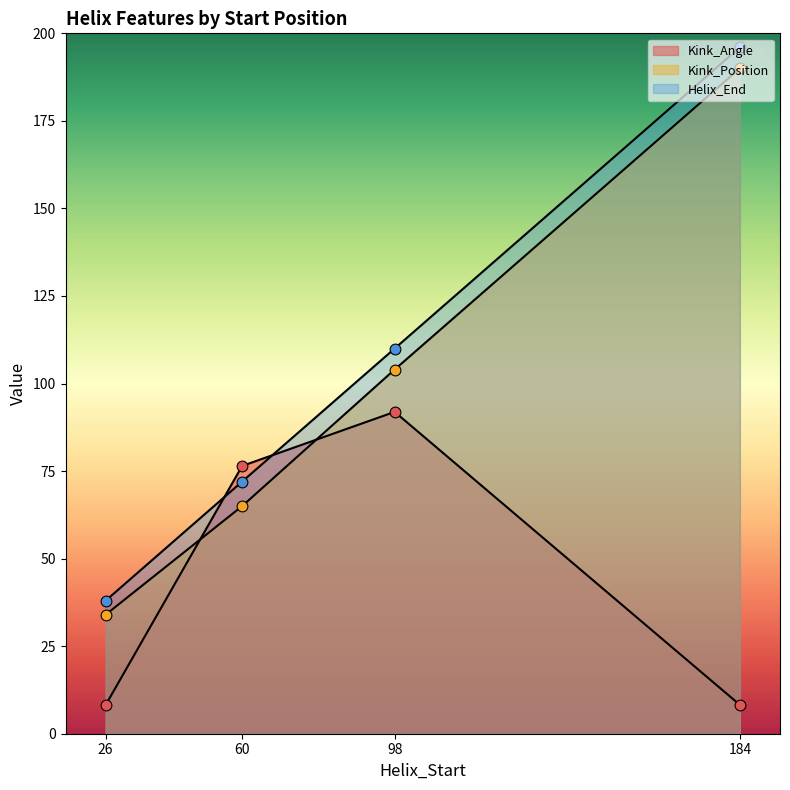

Which series has the largest Y range (max minus min)?

Kink_Position